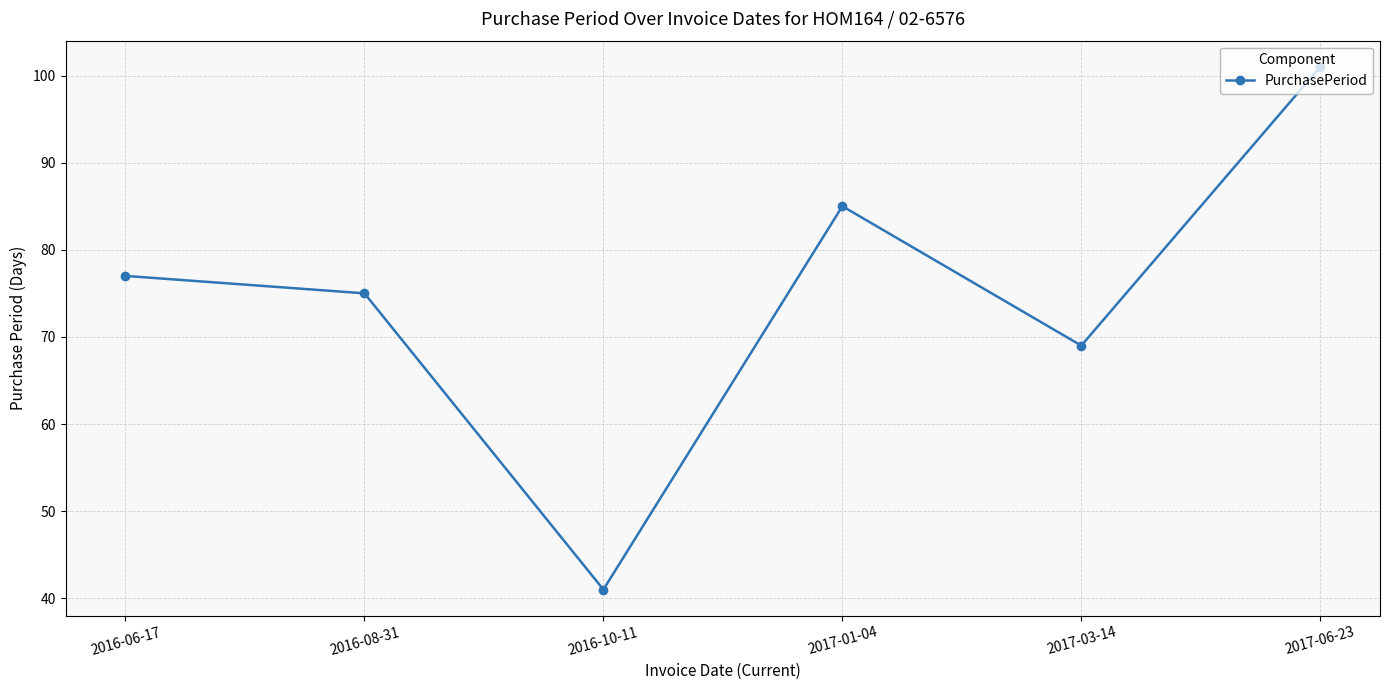

Which has a higher value, 2017-06-23 or 2017-03-14?

2017-06-23